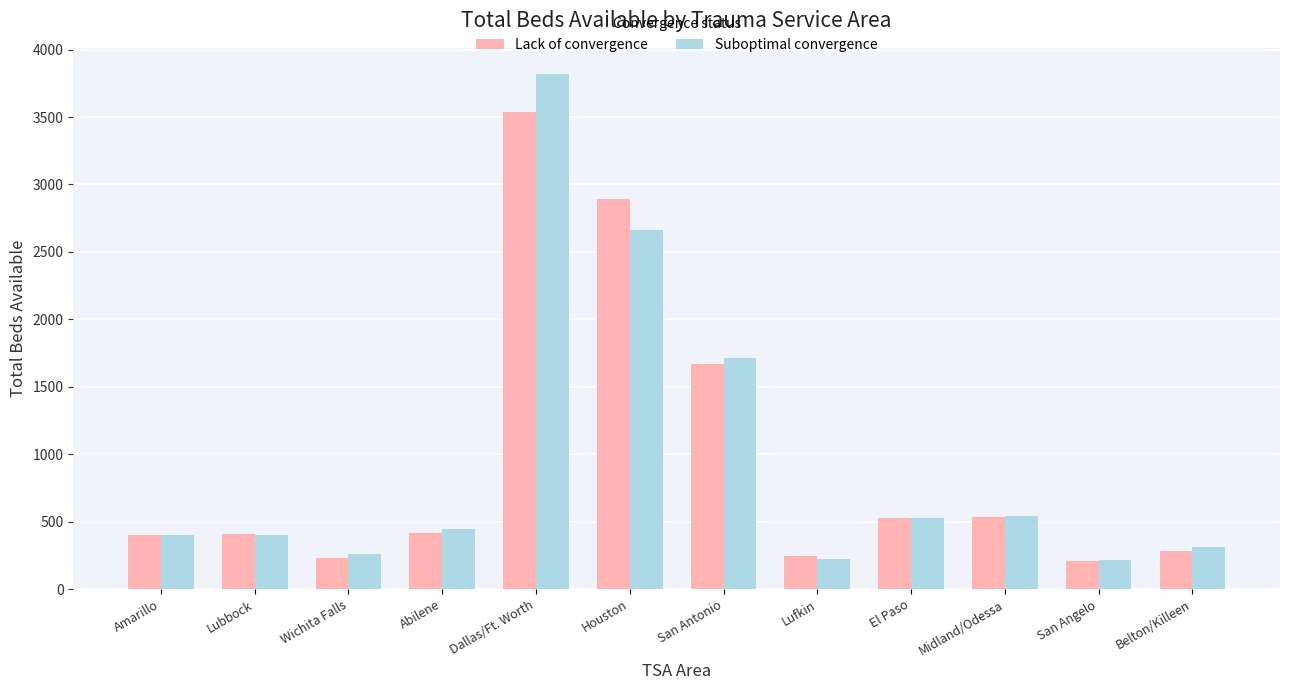

Rank the series by their maximum value, from highest to lowest.

Suboptimal convergence, Lack of convergence